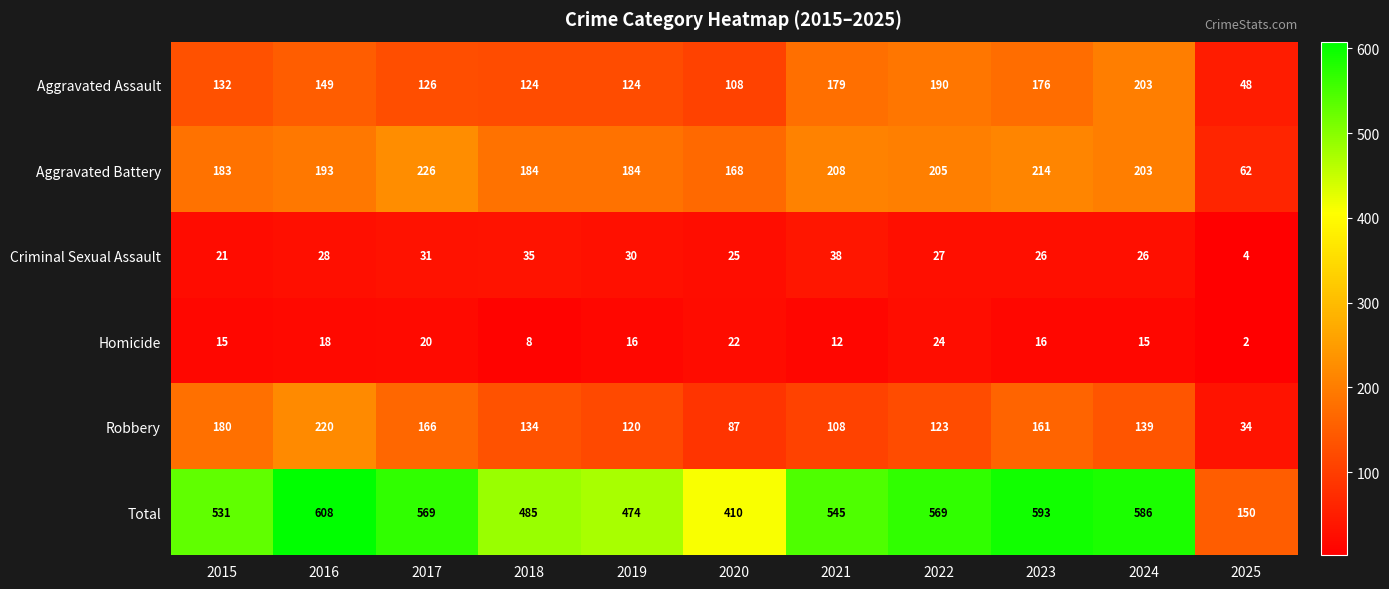

Read the Aggravated Assault value at 2018.

124